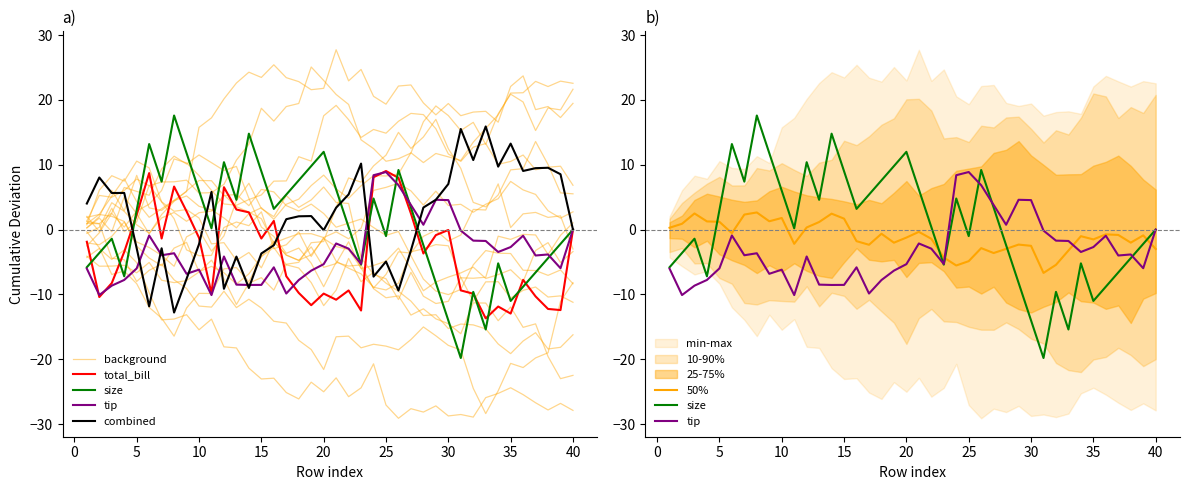

After their last crossing, which series has the higher values: combined or background?

combined